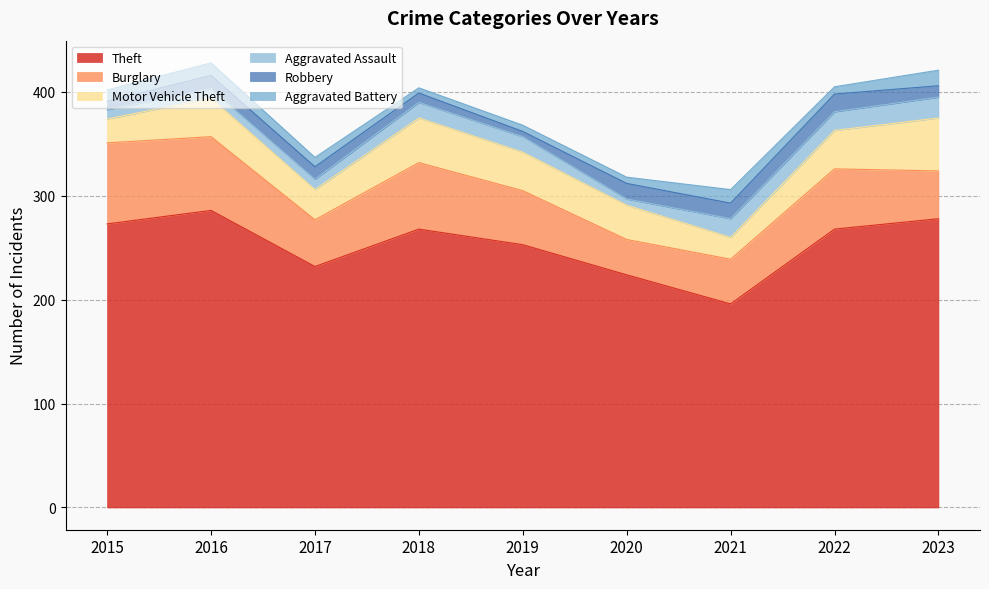

True or false: Aggravated Battery and Theft cross at least once.

False